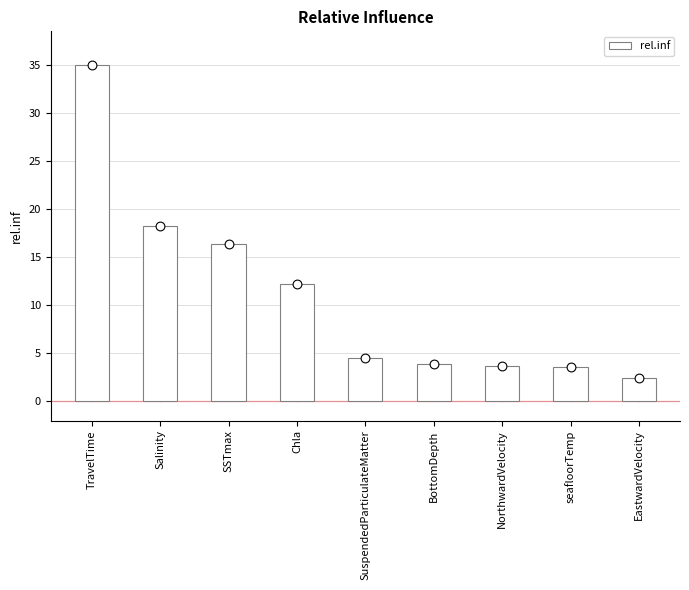

Which has a higher value, NorthwardVelocity or BottomDepth?

BottomDepth